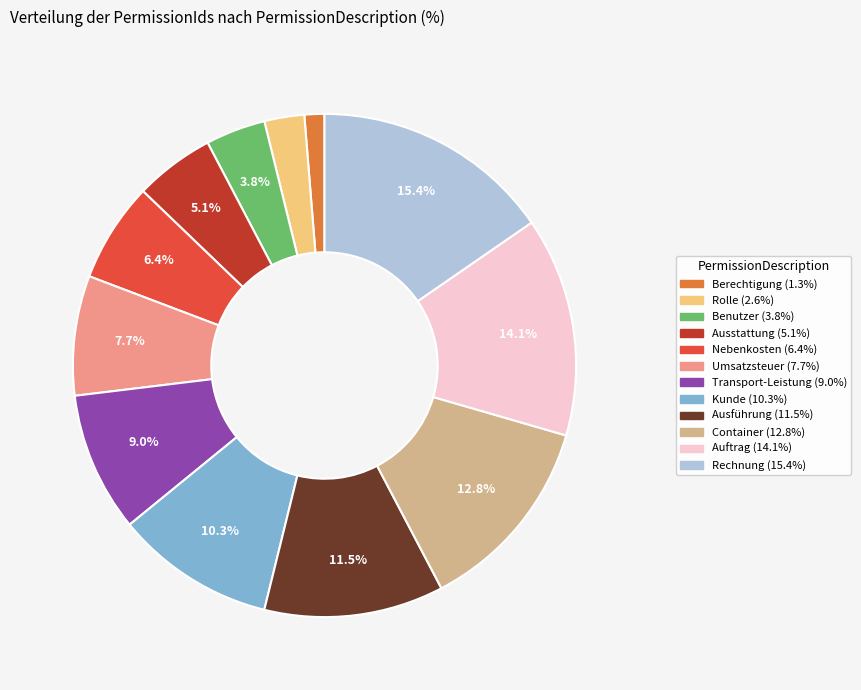

Combined, do Nebenkosten and Berechtigung account for over 50%?

No